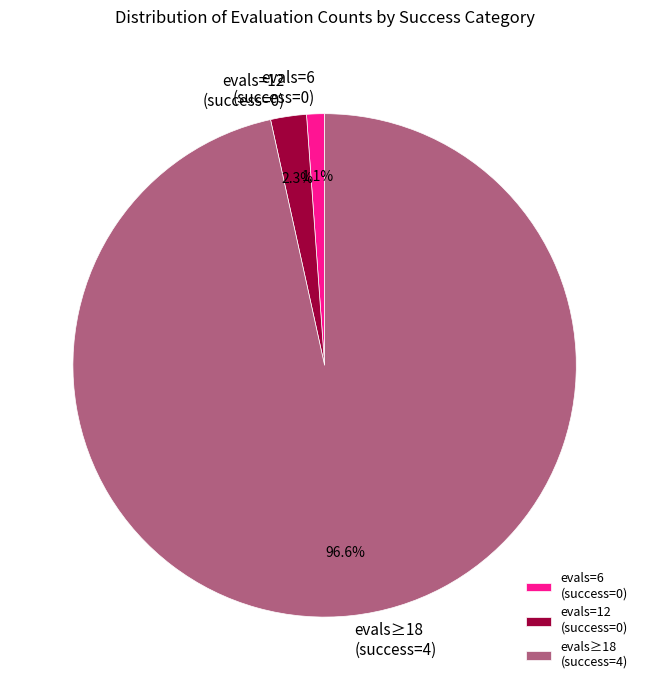

Which slice is the largest?

evals≥18 (success=4)